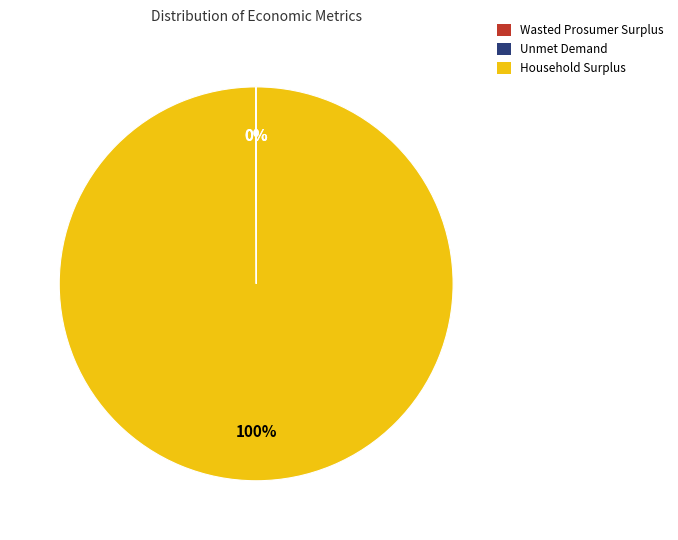

What is the majority slice?

Household Surplus